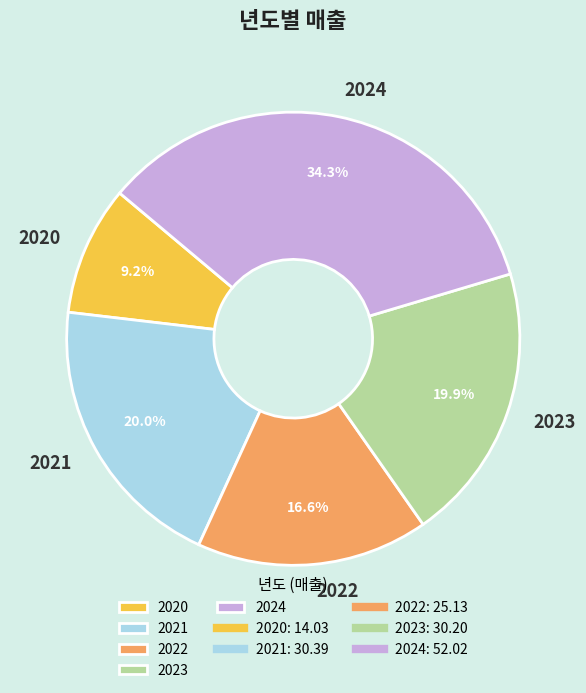

To the nearest percent, what is the average slice percentage?

20%